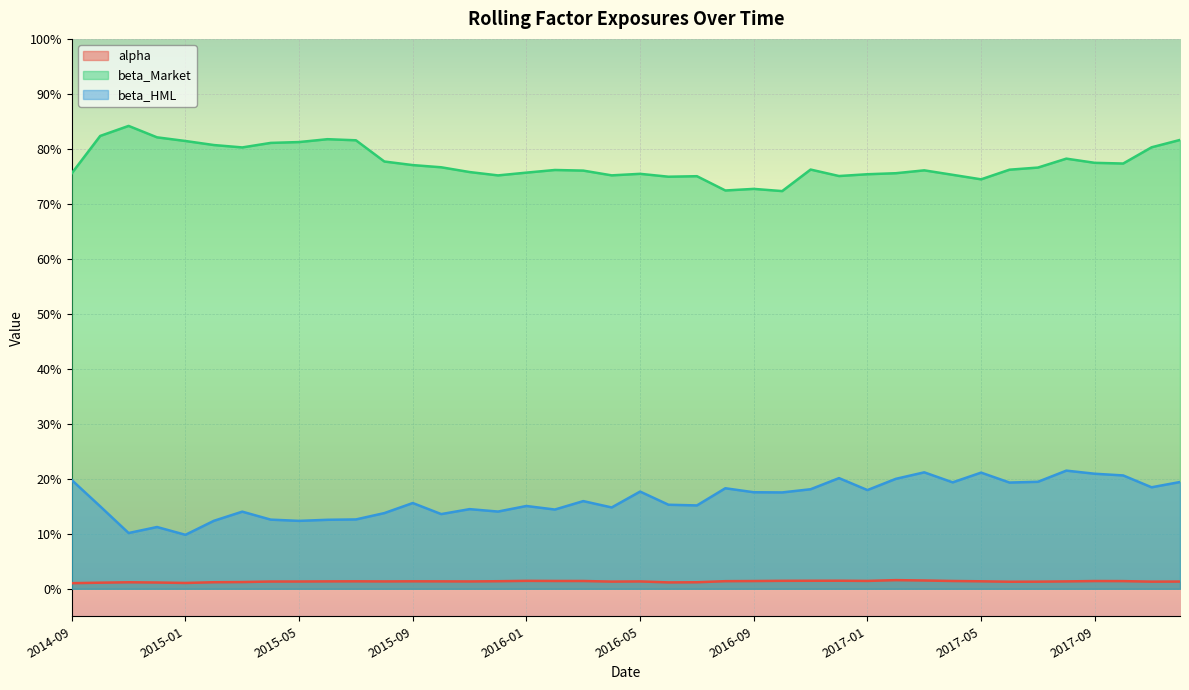

What is the sum of all alpha values?

0.5